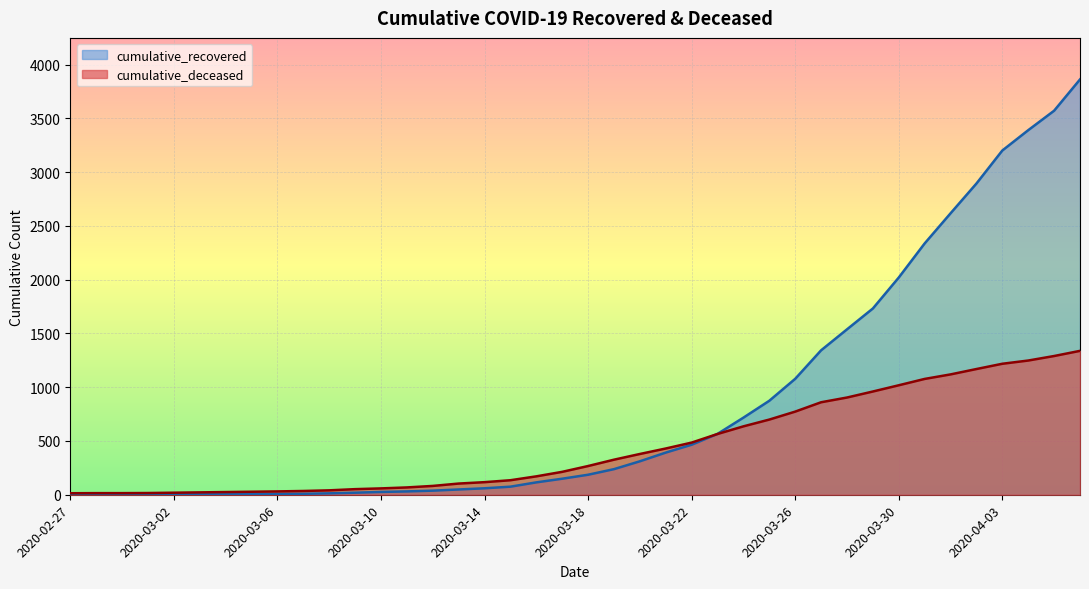

At which label does cumulative_deceased reach its minimum?

2020-02-27